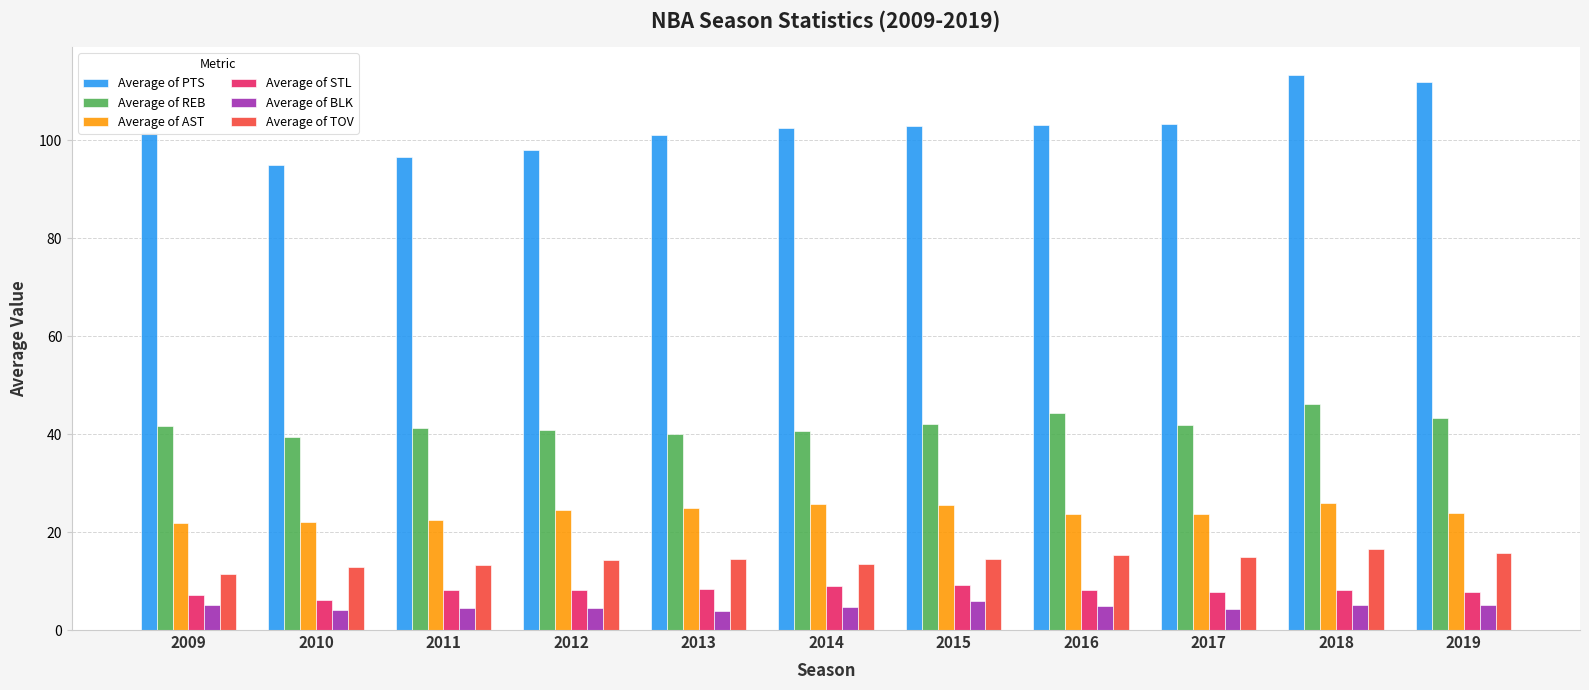

At which label does Average of TOV reach its minimum?

2009